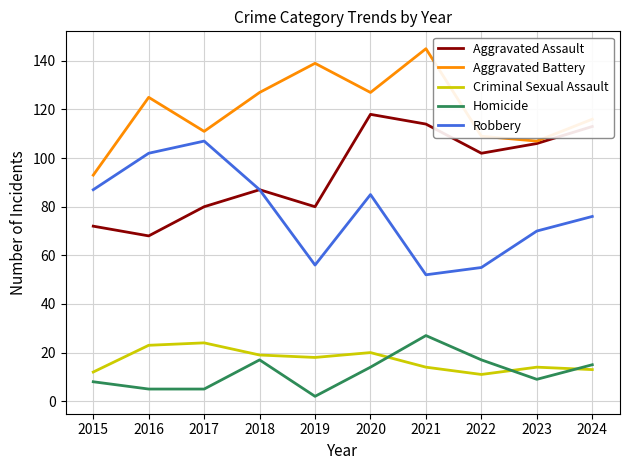

Reading left to right, extract all data points from this chart.

Aggravated Assault: 2015=72	2016=68	2017=80	2018=87	2019=80	2020=118	2021=114	2022=102	2023=106	2024=113
Aggravated Battery: 2015=93	2016=125	2017=111	2018=127	2019=139	2020=127	2021=145	2022=109	2023=107	2024=116
Criminal Sexual Assault: 2015=12	2016=23	2017=24	2018=19	2019=18	2020=20	2021=14	2022=11	2023=14	2024=13
Homicide: 2015=8	2016=5	2017=5	2018=17	2019=2	2020=14	2021=27	2022=17	2023=9	2024=15
Robbery: 2015=87	2016=102	2017=107	2018=87	2019=56	2020=85	2021=52	2022=55	2023=70	2024=76